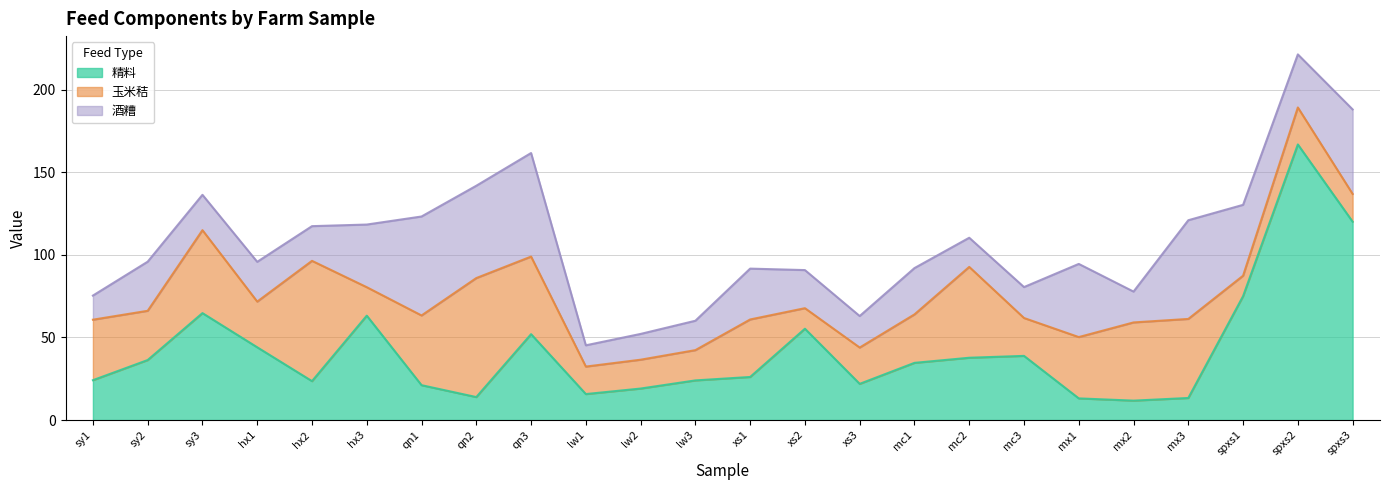

What is the difference between the second highest and second lowest values in the 酒糟 series?

45.3